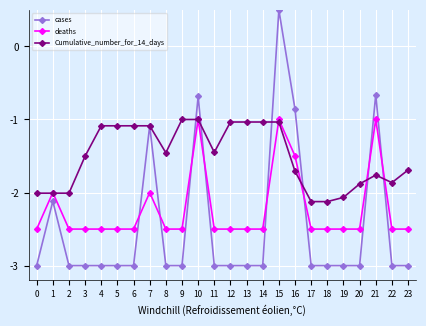

At 14, list the series in order from smallest to largest.

cases, deaths, Cumulative_number_for_14_days